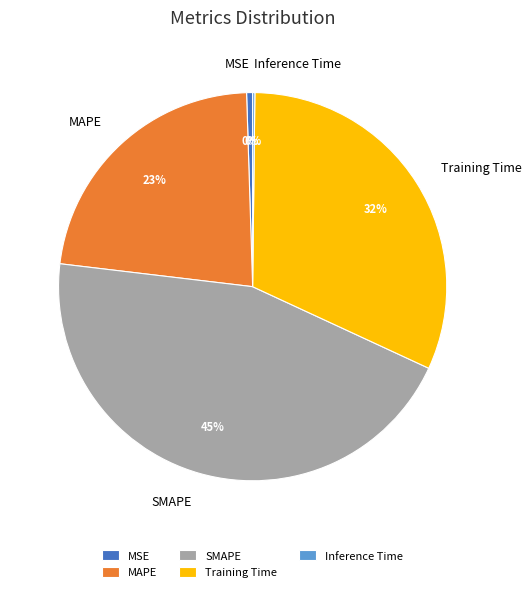

Between Training Time and SMAPE, which is larger?

SMAPE